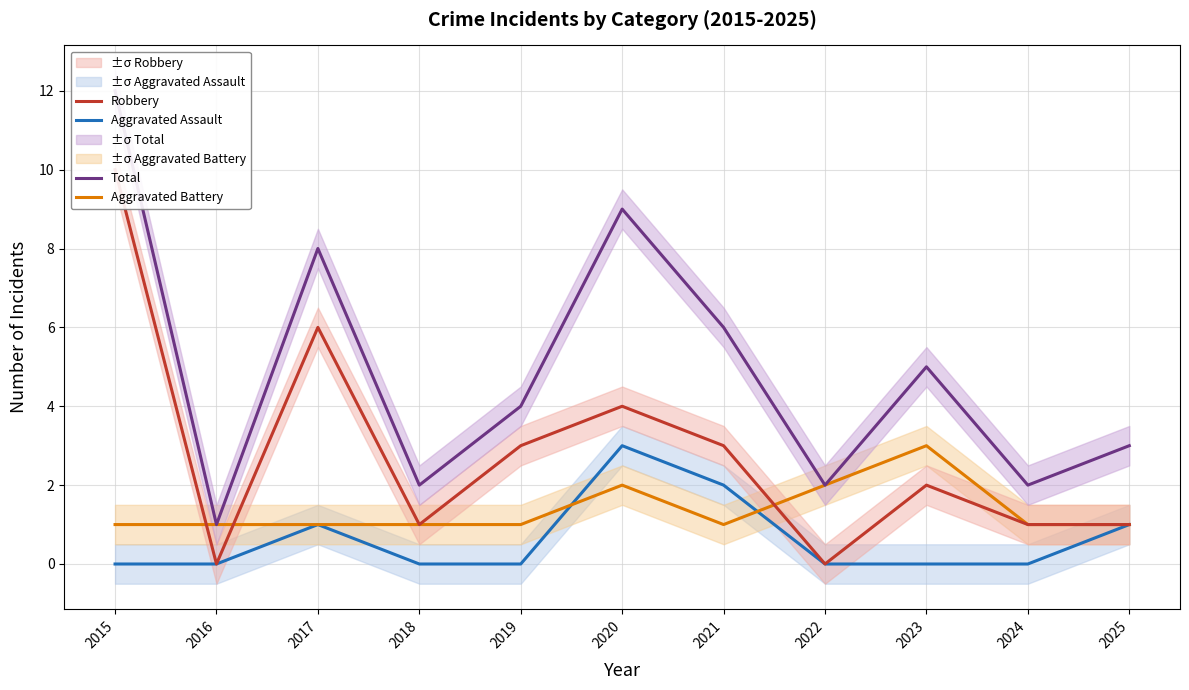

At which category is the sum across all series the highest?

2015